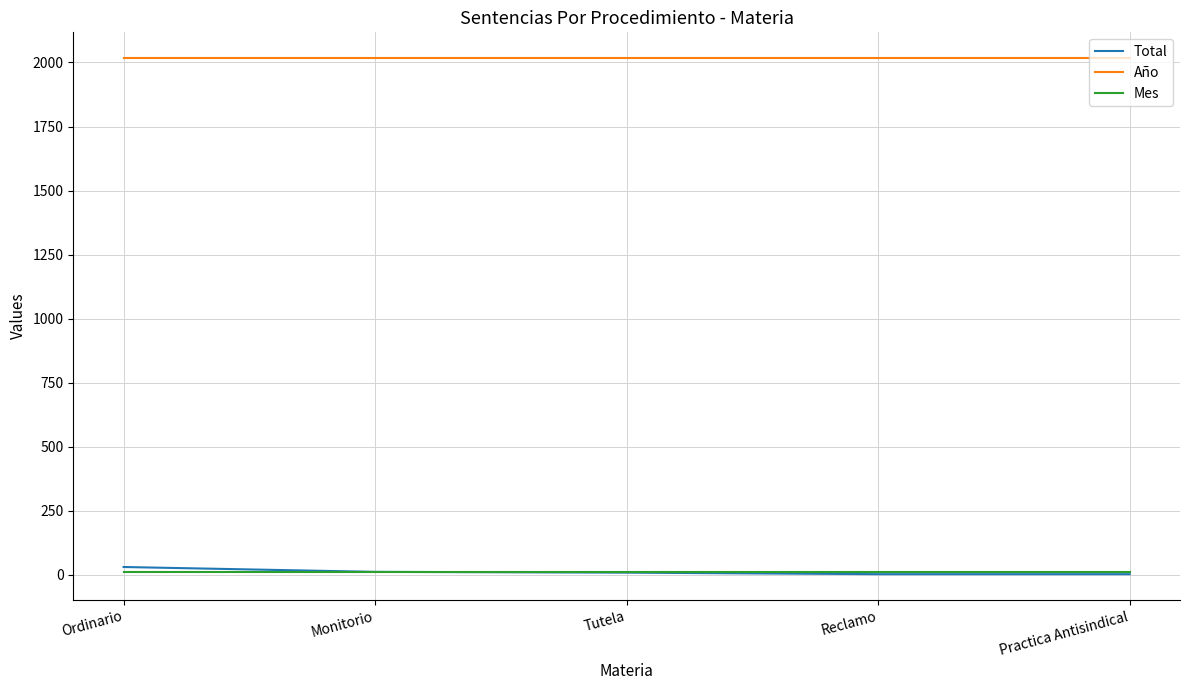

True or false: Año and Mes intersect in this chart.

False